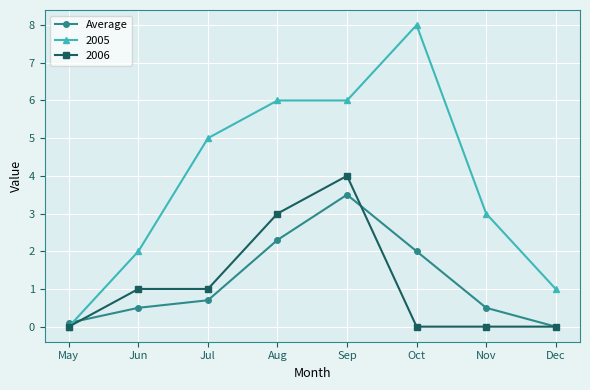

Rank the series by their maximum value, from highest to lowest.

2005, 2006, Average